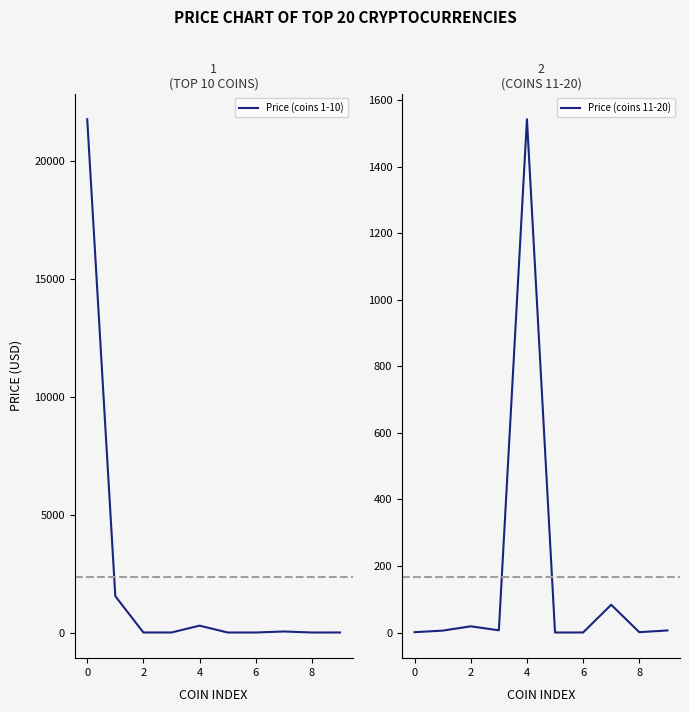

Where does the Price (coins 11-20) series first go above 6?

2